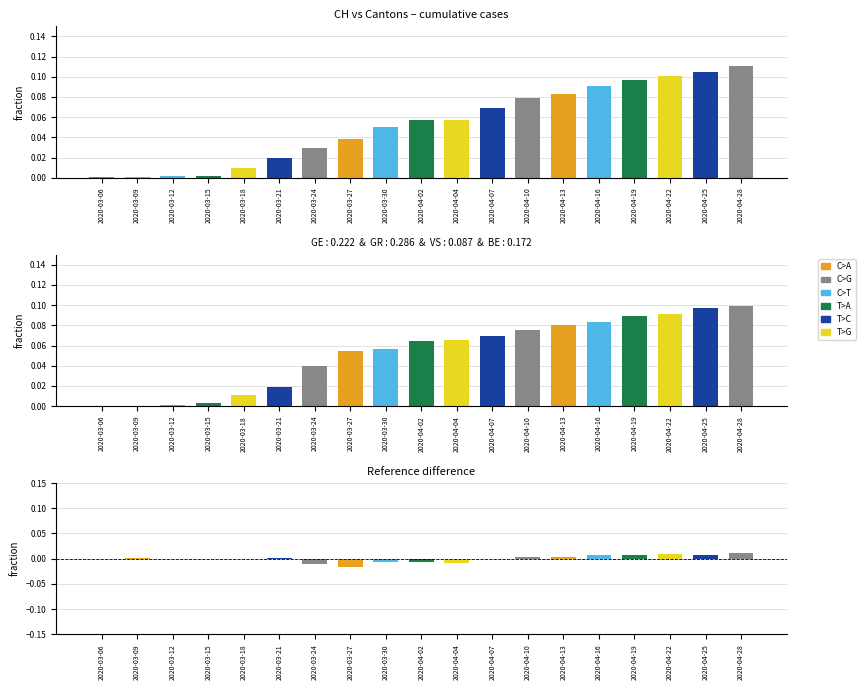

Is the value of Difference (CH - composite) at 2020-03-09 greater than the value of CH at 2020-03-06?

Yes